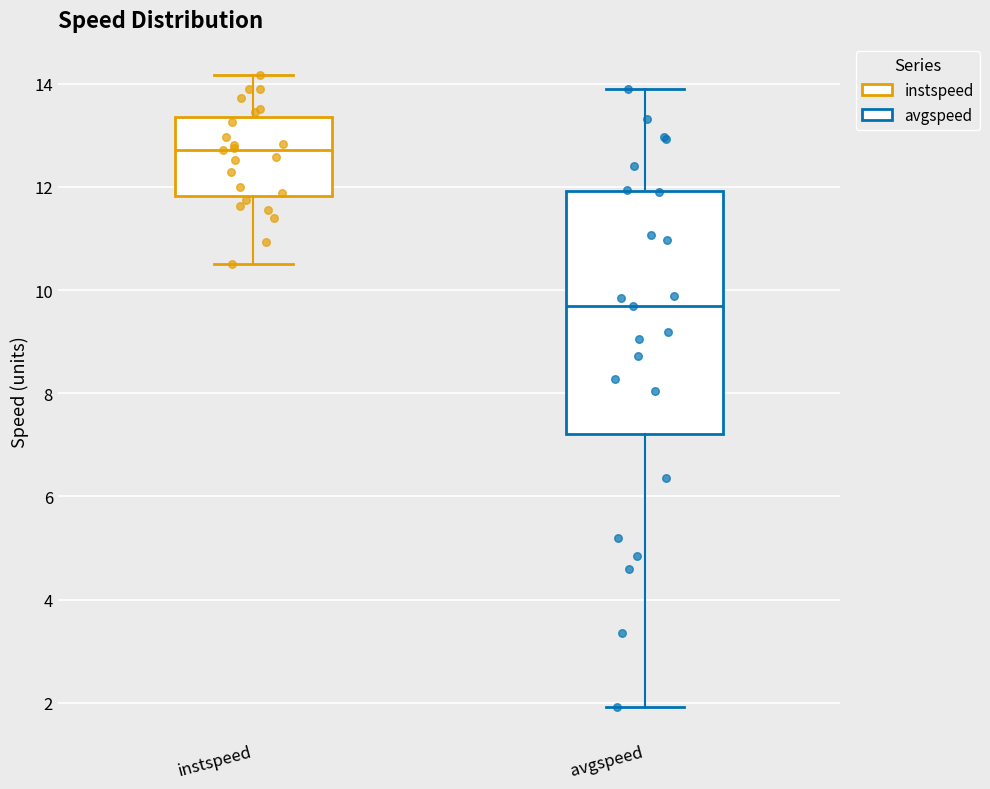

Where does the upper whisker of the box for instspeed end on the y-axis? The values are not printed on the chart, so give them approximately, as read against the axis.

14.2